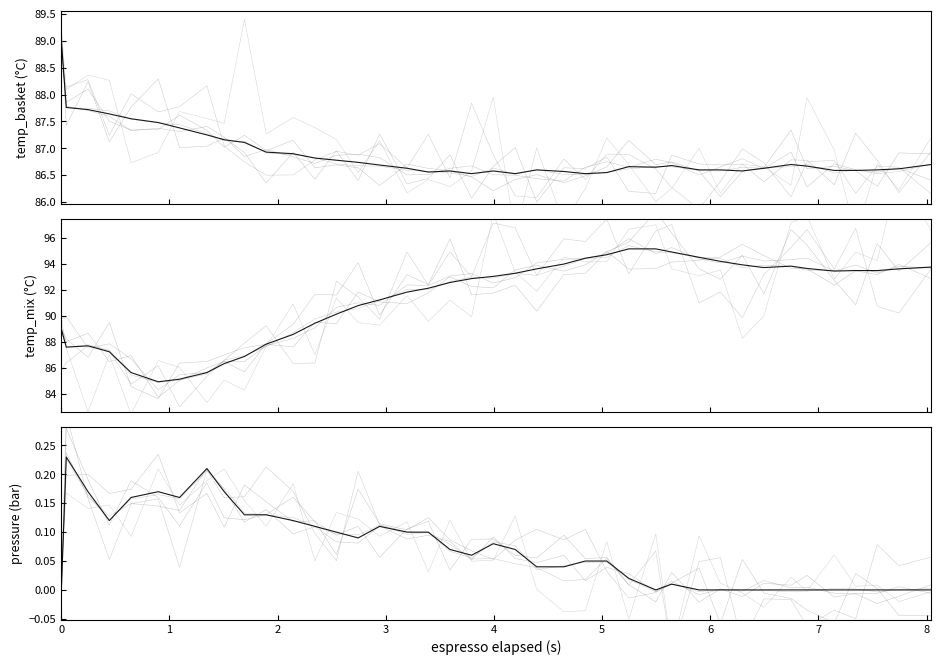

Reading left to right, list all the values displayed in this chart.

espresso_temperature_basket: 89.0	87.8	87.7	87.7	87.5	87.5	87.4	87.3	87.1	87.1	86.9	86.9	86.8	86.7	86.7	86.7	86.6	86.6	86.5	86.5	86.6	86.5	86.6	86.5	86.5	86.6	86.6	86.7	86.7	86.6	86.6	86.6	86.6	86.7	86.7	86.5	86.6	86.5	86.6	86.7
espresso_temperature_basket (main): 89.0	87.8	87.7	87.6	87.5	87.5	87.4	87.2	87.2	87.1	86.9	86.9	86.8	86.8	86.7	86.7	86.6	86.6	86.6	86.5	86.6	86.5	86.6	86.6	86.5	86.5	86.7	86.7	86.7	86.6	86.6	86.6	86.6	86.7	86.7	86.6	86.6	86.6	86.6	86.7
espresso_temperature_mix: 88.9	87.6	87.8	87.4	85.5	84.9	85.1	85.5	86.6	86.9	87.6	88.7	89.8	90.3	90.6	91.2	92.0	92.0	92.6	93.0	92.9	93.3	93.1	93.8	94.4	94.5	95.4	95.0	94.9	94.5	94.4	93.7	93.9	93.8	93.5	93.5	93.5	93.4	93.6	93.7
espresso_temperature_mix (main): 89.0	87.6	87.7	87.2	85.6	84.9	85.1	85.6	86.3	86.9	87.8	88.6	89.4	90.1	90.8	91.2	91.8	92.1	92.6	92.9	93.0	93.3	93.6	94.0	94.5	94.7	95.2	95.2	94.9	94.5	94.2	93.9	93.7	93.8	93.7	93.5	93.5	93.5	93.6	93.8
espresso_pressure: -0.0	0.2	0.2	0.1	0.2	0.2	0.2	0.2	0.2	0.1	0.1	0.1	0.1	0.1	0.1	0.1	0.1	0.1	0.1	0.1	0.1	0.1	0.0	0.0	0.0	0.0	0.0	-0.0	0.0	-0.0	0.0	-0.0	-0.0	-0.0	-0.0	0.0	0.0	-0.0	0.0	0.0
espresso_pressure (main): 0.0	0.2	0.2	0.1	0.2	0.2	0.2	0.2	0.2	0.1	0.1	0.1	0.1	0.1	0.1	0.1	0.1	0.1	0.1	0.1	0.1	0.1	0.0	0.0	0.1	0.1	0.0	0.0	0.0	0.0	0.0	0.0	0.0	0.0	0.0	0.0	0.0	0.0	0.0	0.0